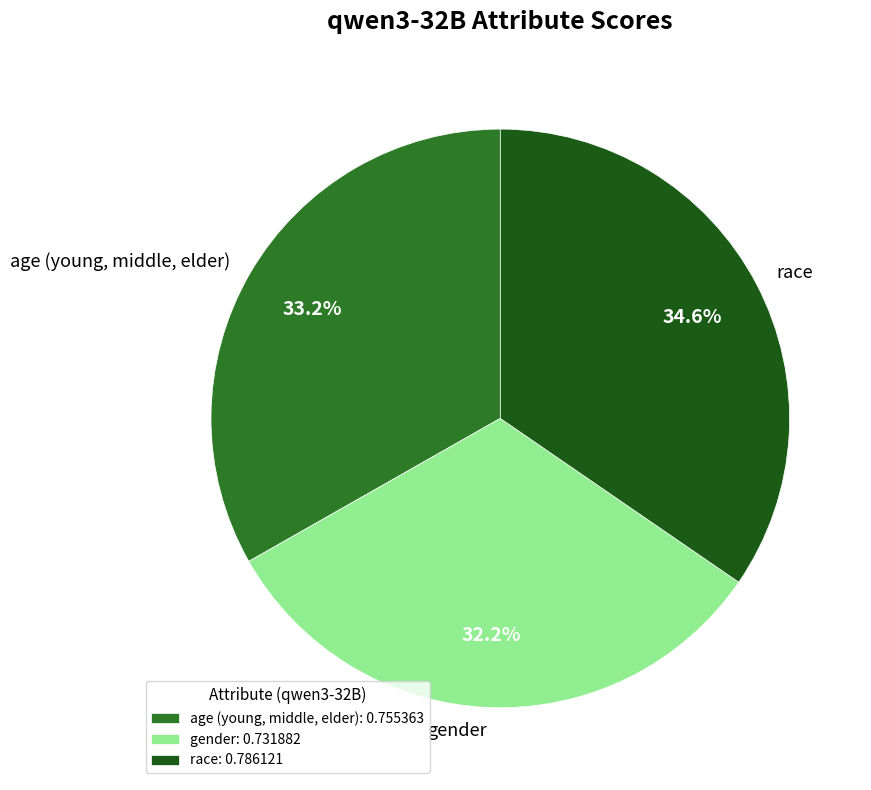

To the nearest percent, what is the average slice percentage?

33%